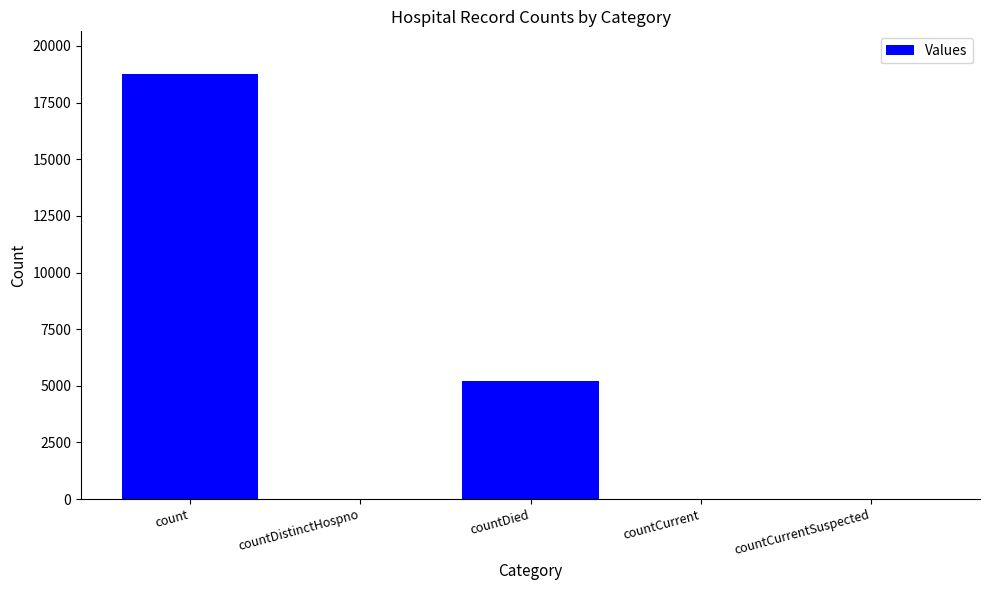

Is it true that the value at countDied is 7522?

False